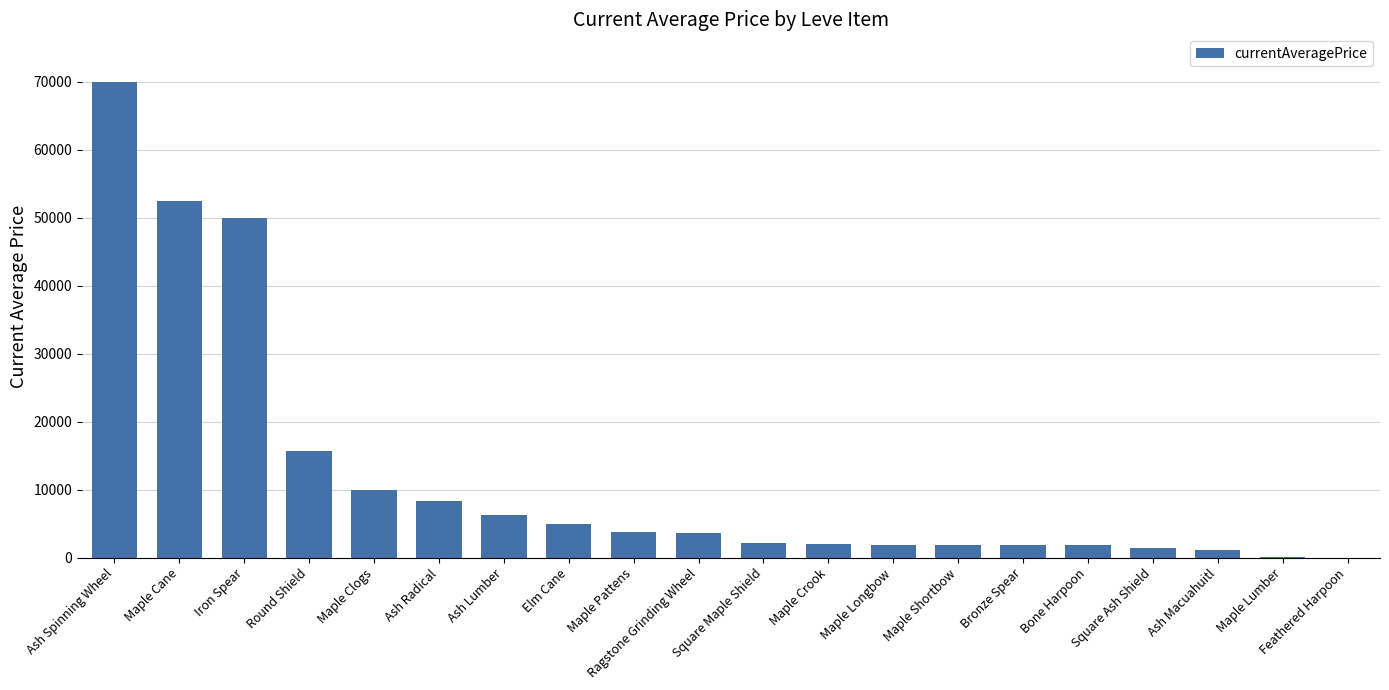

Approximately how many times larger is the value at Round Shield compared to Maple Lumber?

141.9